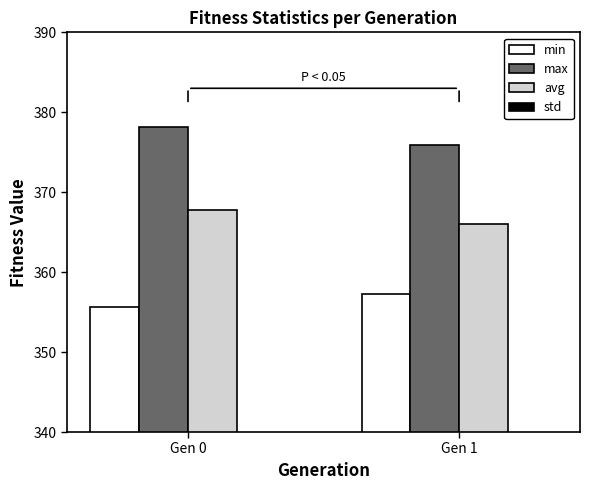

Which series has the largest total across all categories?

max